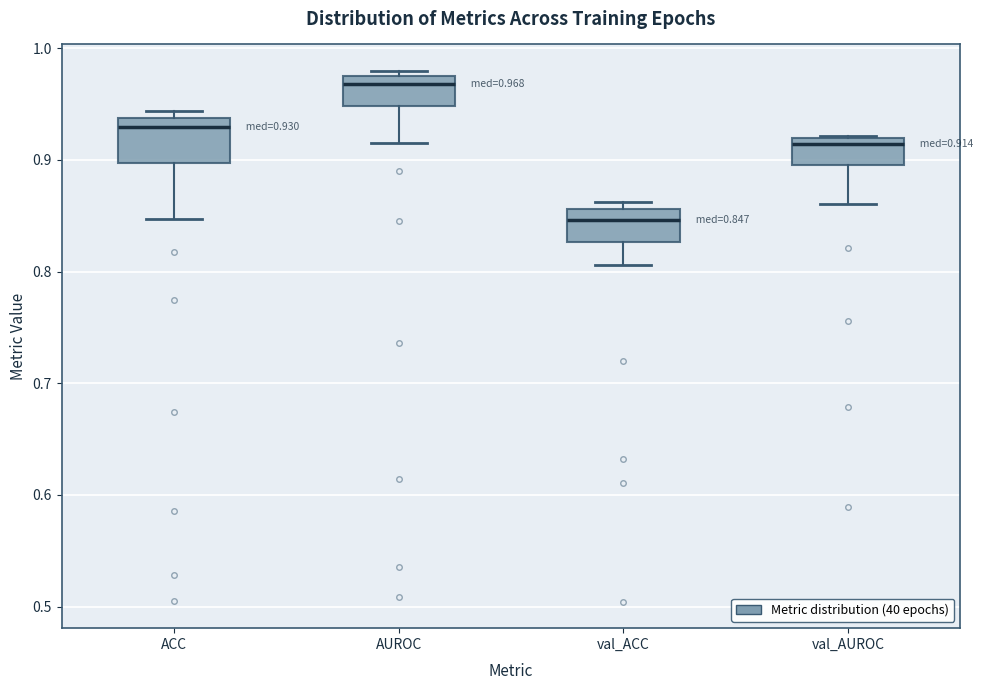

Which box has the highest median line?

AUROC